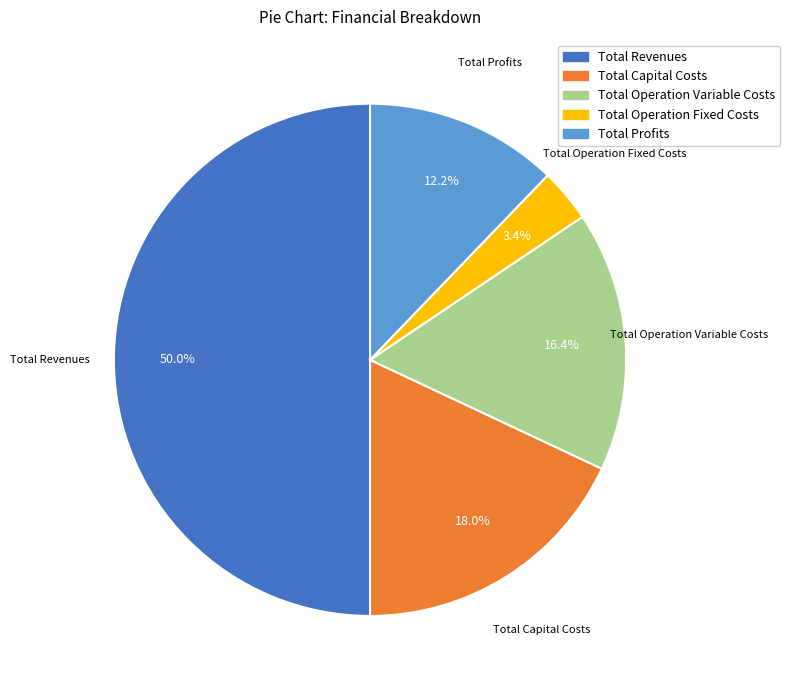

Count the number of slices in the pie.

5